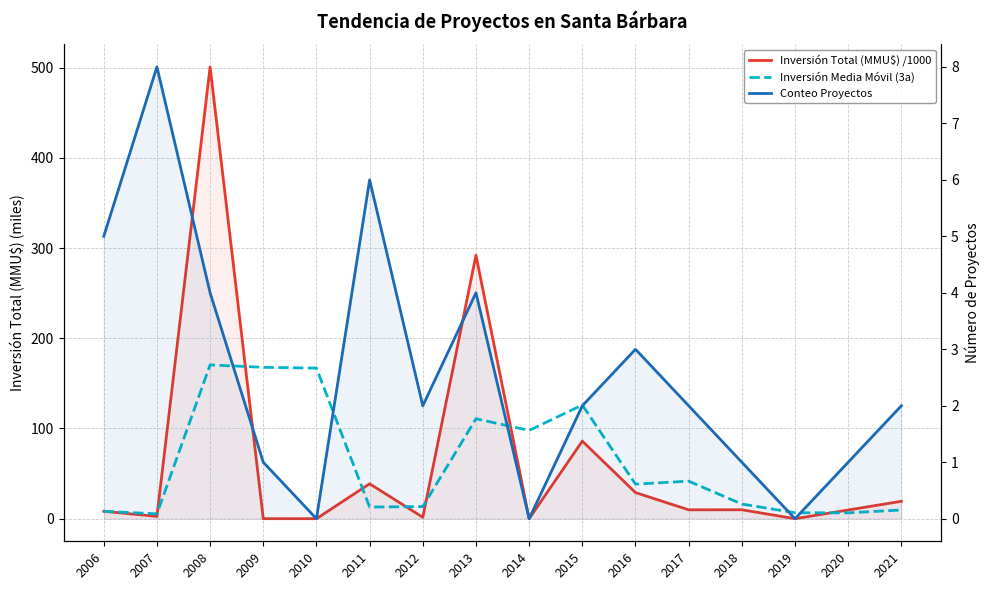

Is it true that Conteo Proyectos equals 1.1 at 2008?

False